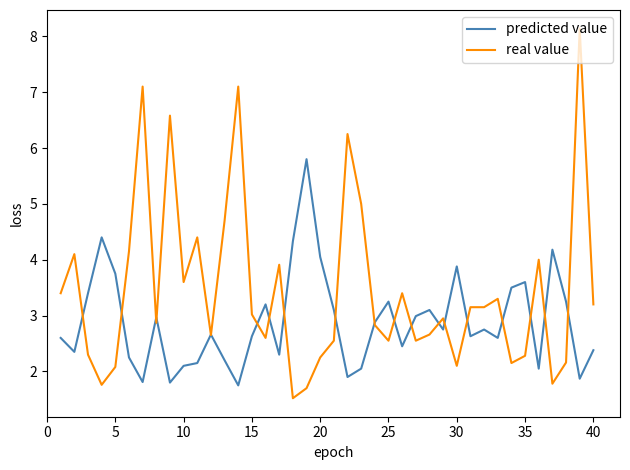

How many values in the real value series are below 3?

20